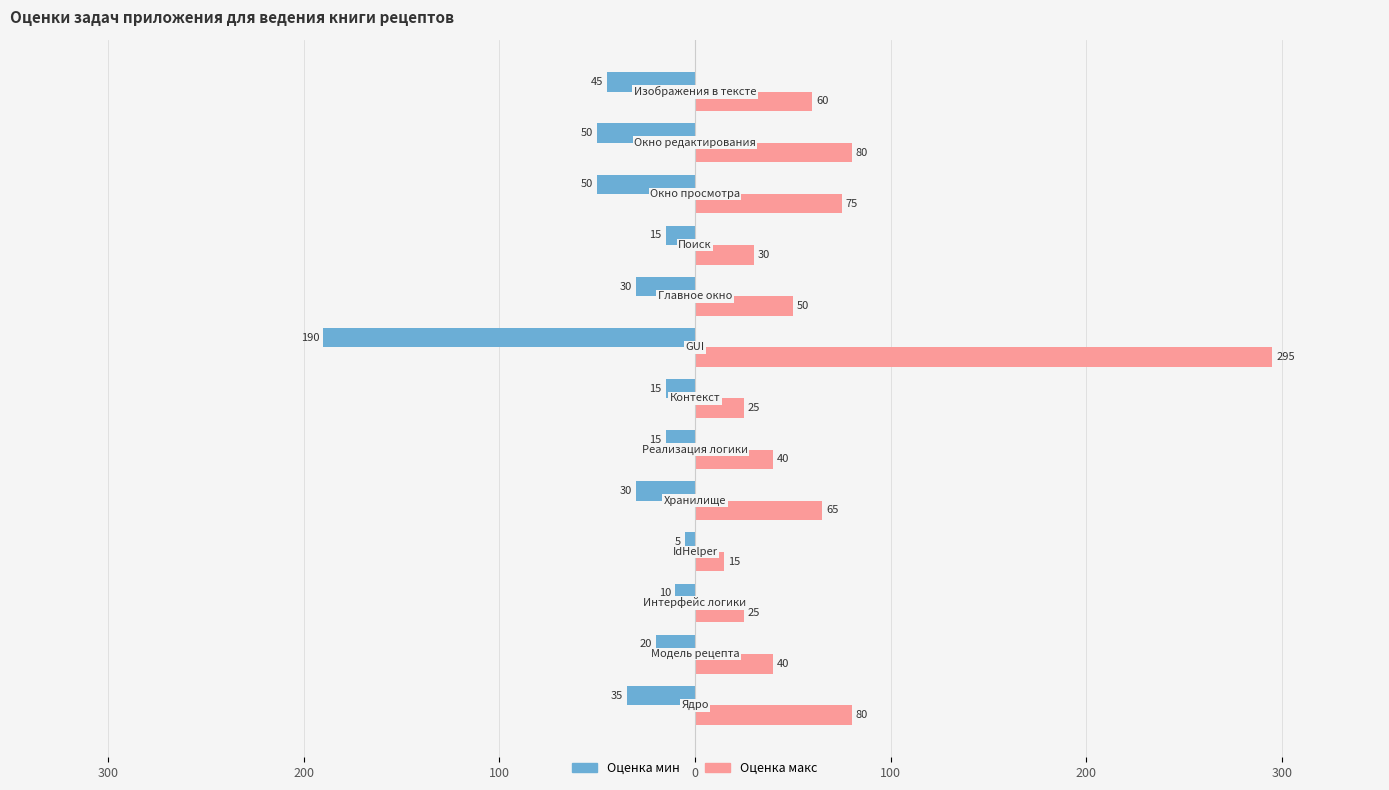

What are all the series names shown in the legend?

Оценка мин, Оценка макс